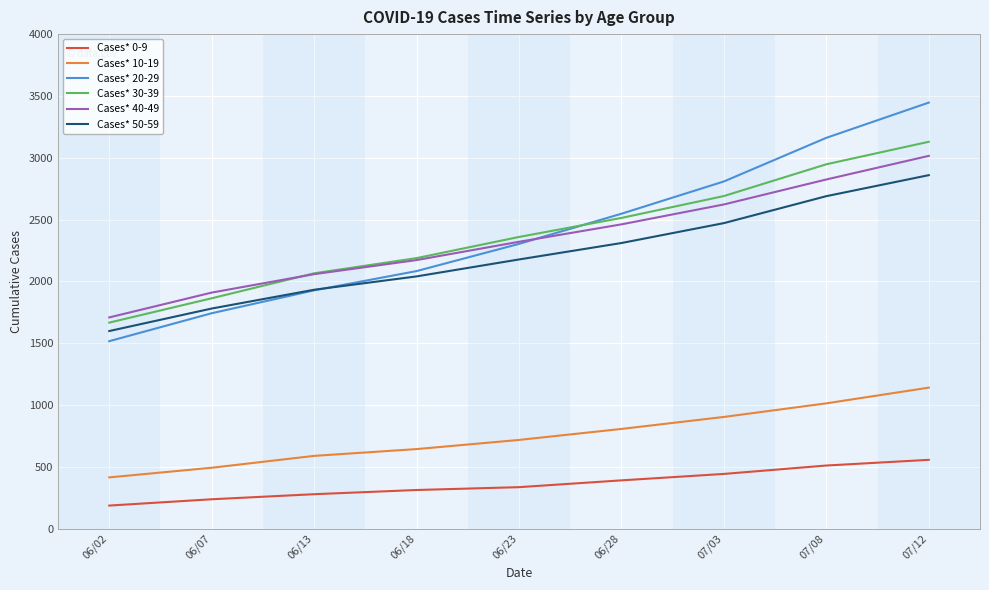

Is it true that Cases* 30-39 equals 4357 at 06/28?

False